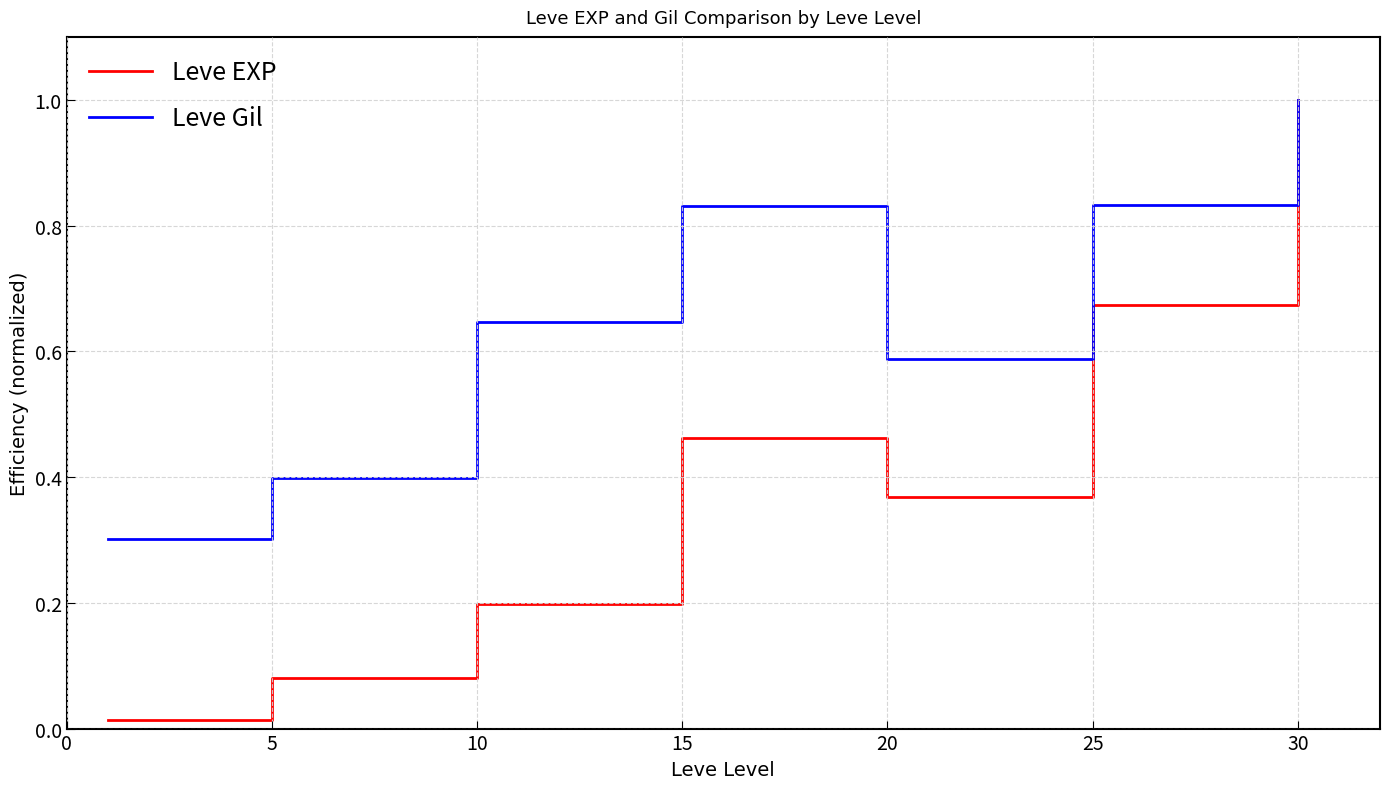

Which series has the largest total across all categories?

Leve Gil